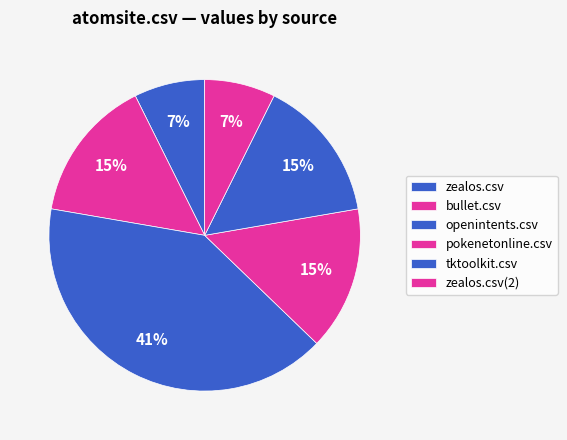

To the nearest percent, what portion does bullet.csv represent?

15%